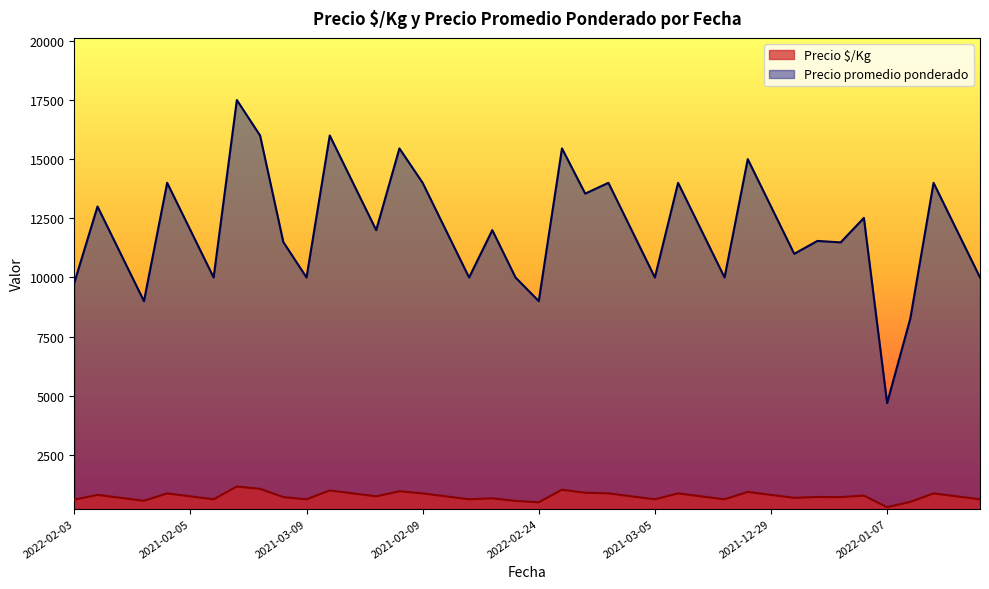

How many data points in Precio $/Kg are less than 750?

18